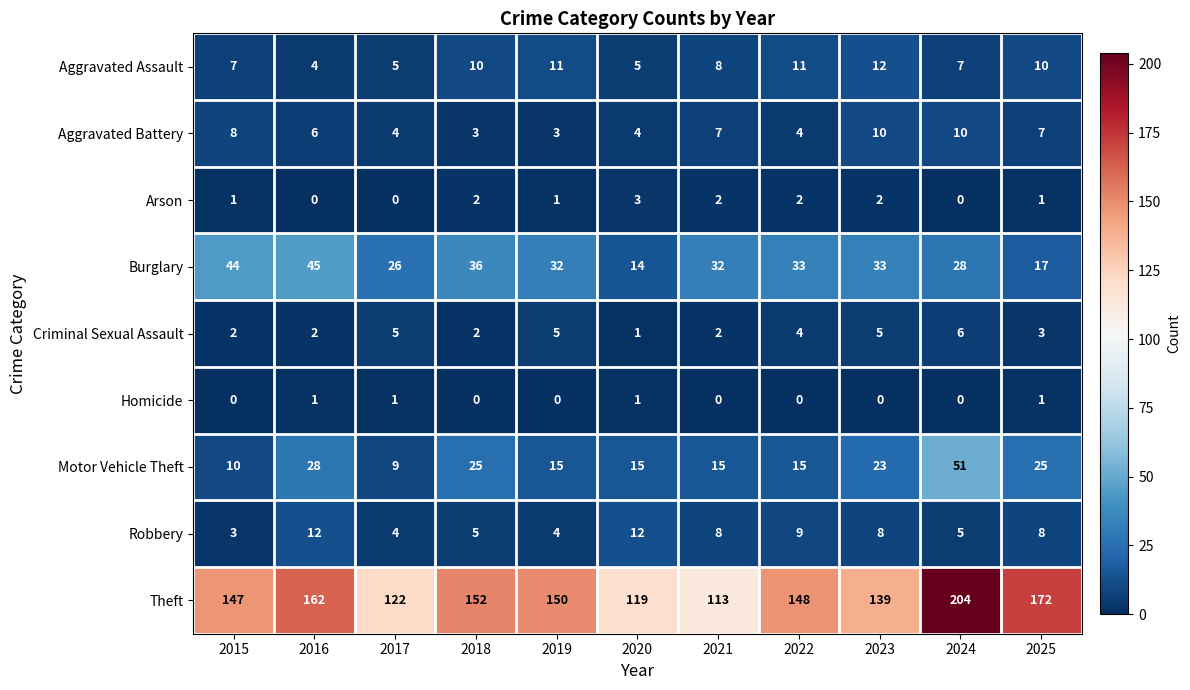

Which series has the largest range (max minus min)?

Theft